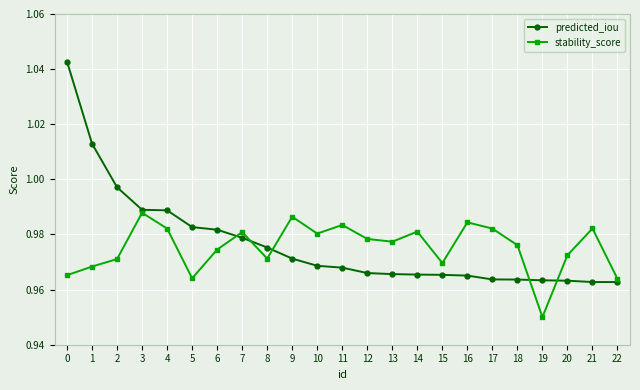

Where do stability_score and predicted_iou first cross each other?

6 and 7